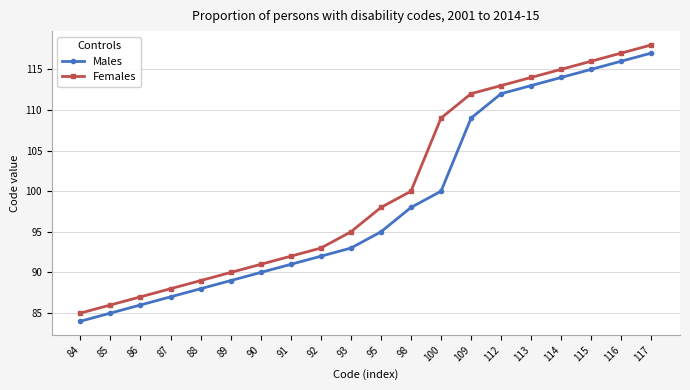

True or false: Females and Males intersect in this chart.

False